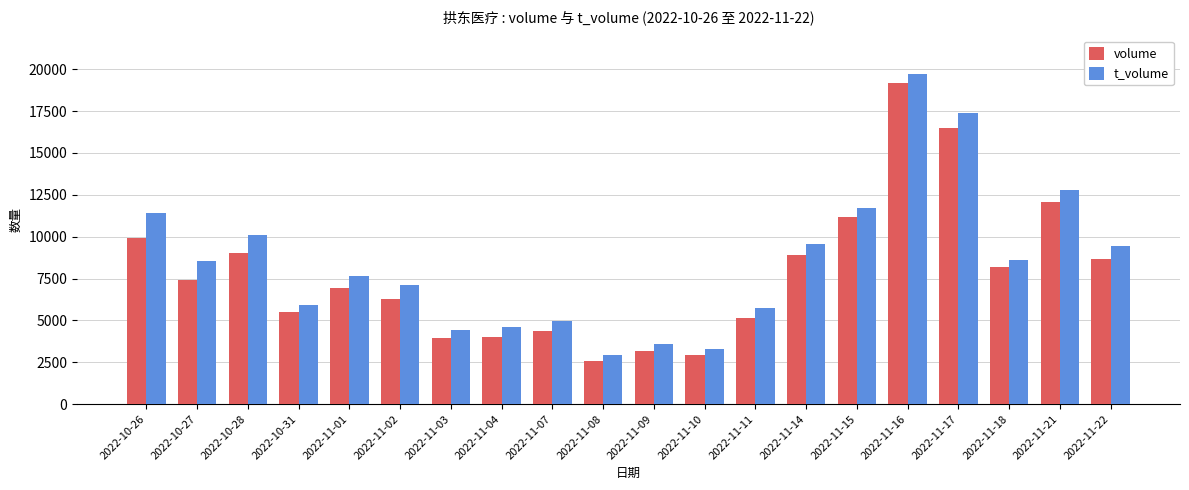

Which series changed the most between 2022-11-11 and 2022-11-14?

t_volume